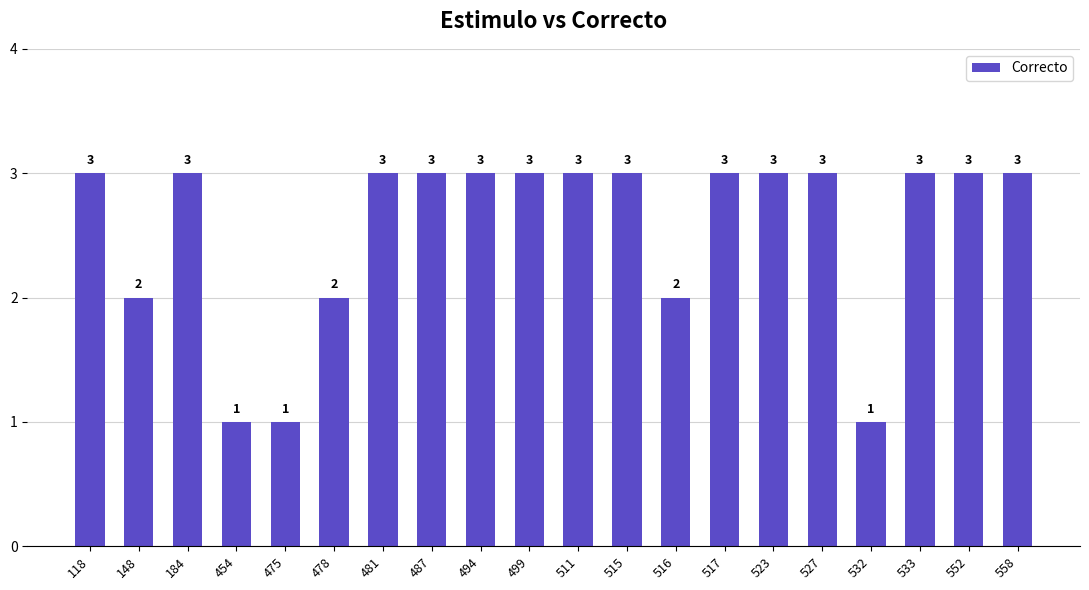

What is the greatest value displayed?

3